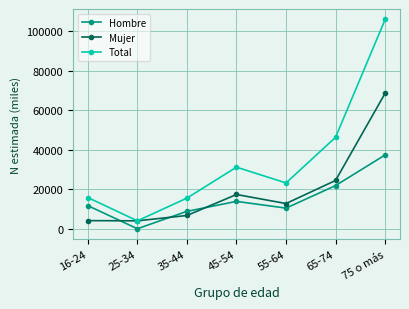

Count the number of categories in the chart.

7